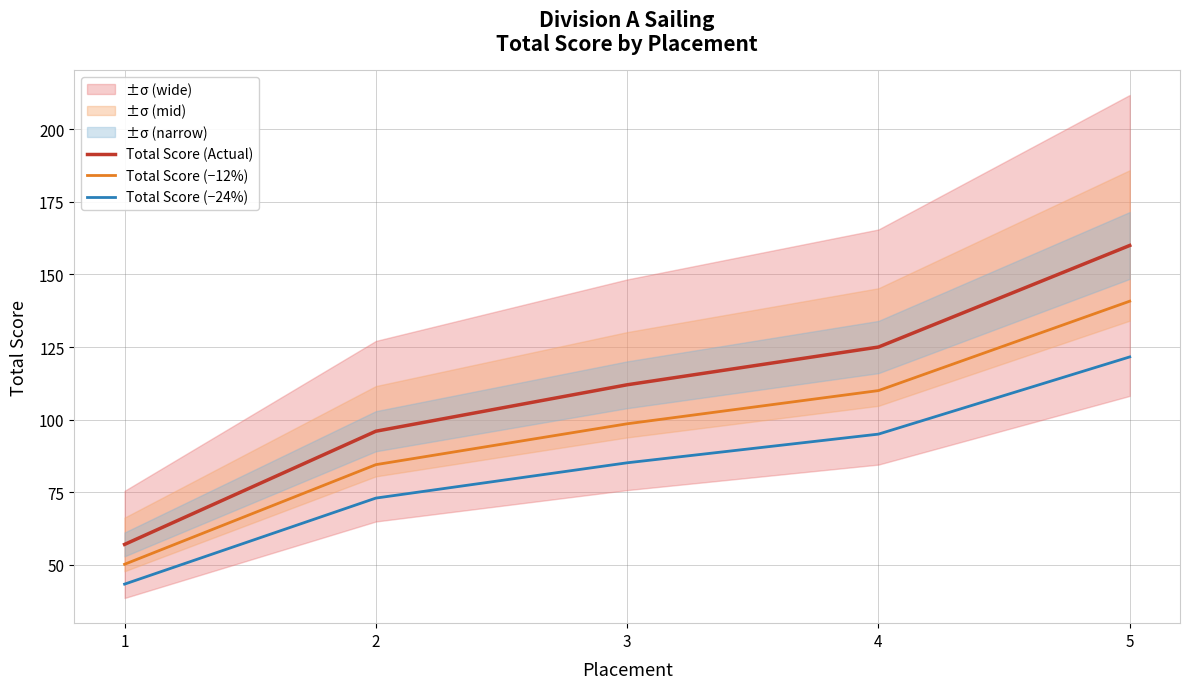

Does the chart display data point markers on the line(s)?

No